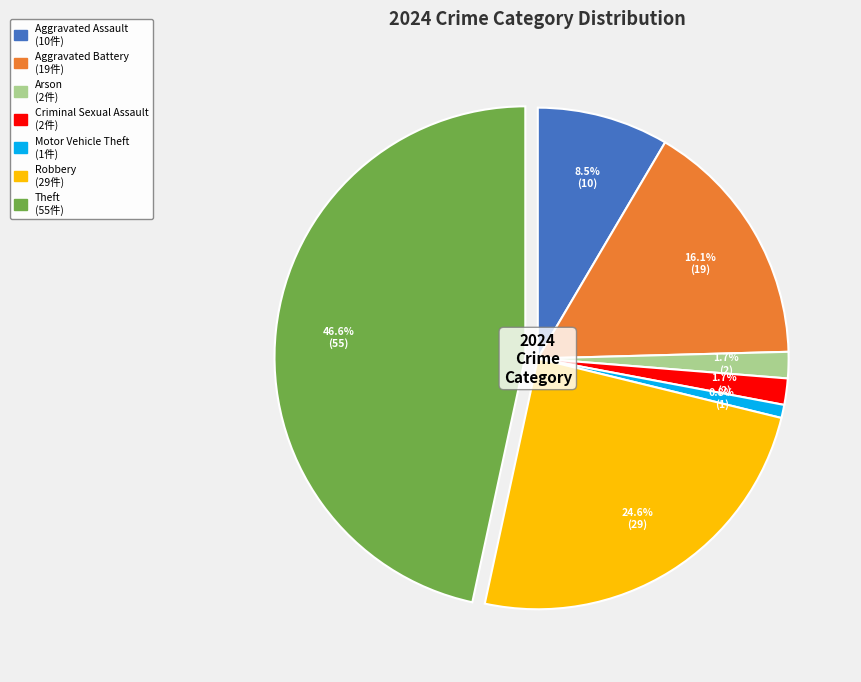

Is there a majority slice in this chart?

No